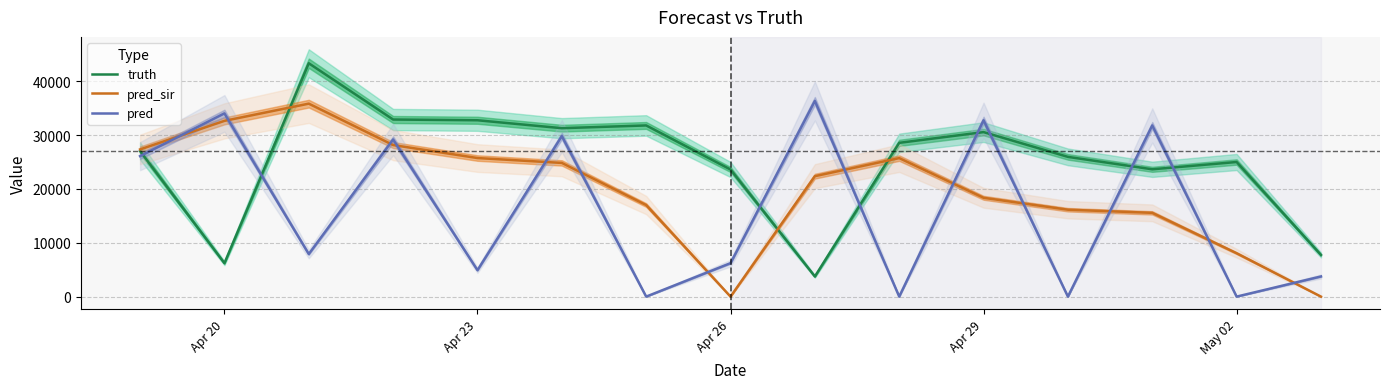

How many positive values does the pred_sir series have?

13